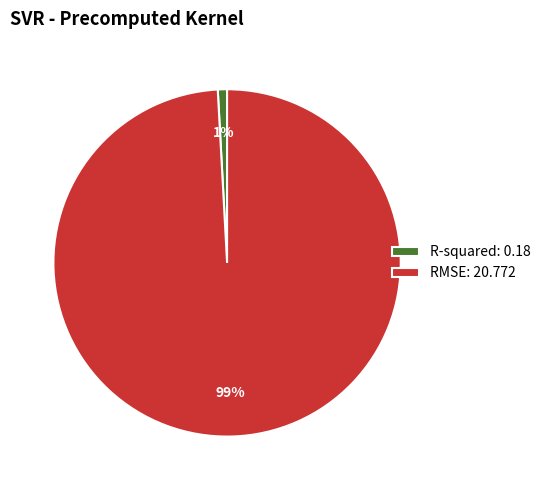

To the nearest percent, what portion does R-squared represent?

1%